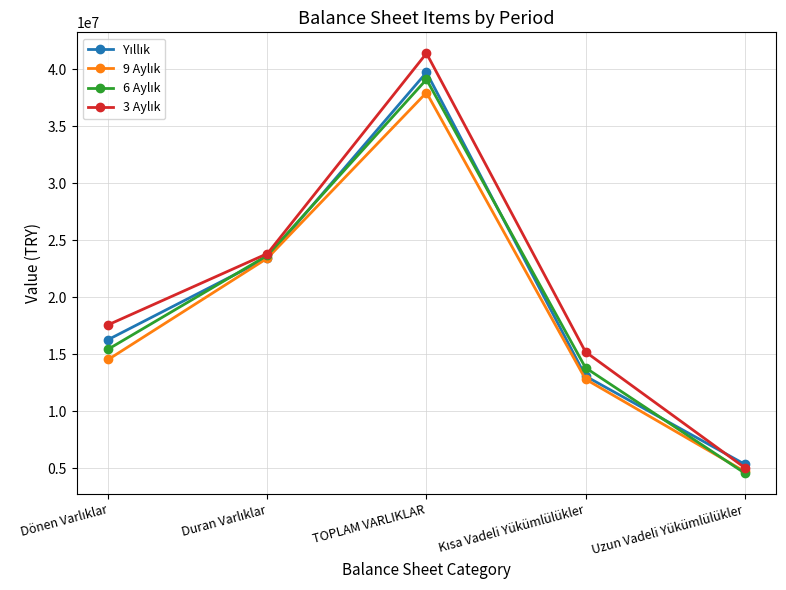

At which category is the sum across all series the highest?

TOPLAM VARLIKLAR